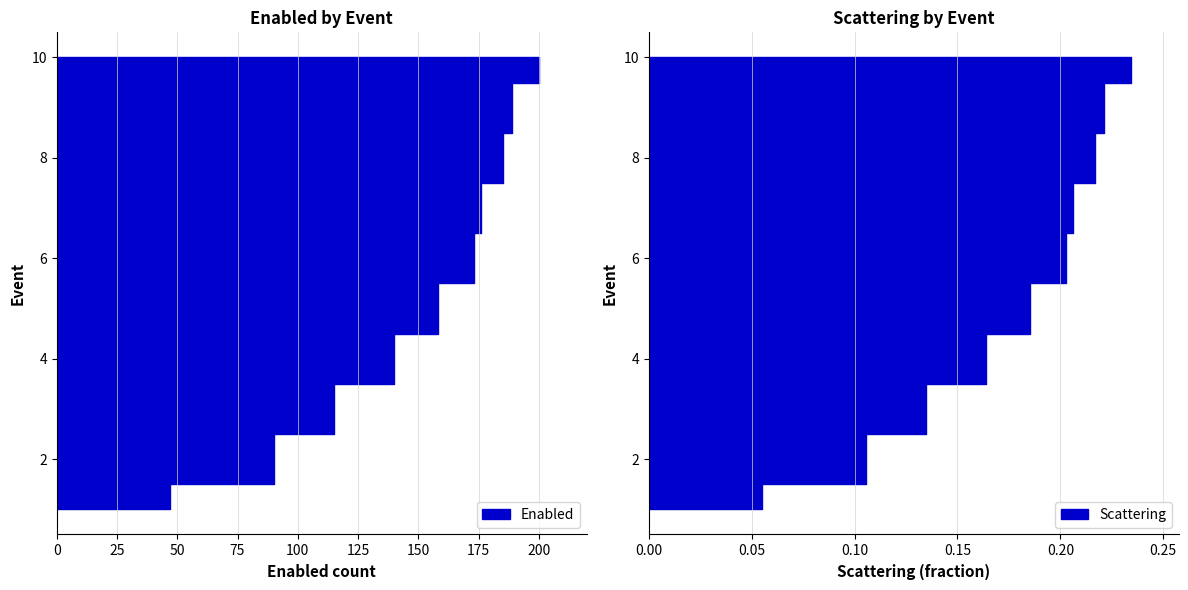

Reading left to right, what are all the values shown in this chart?

Enabled: 47.0	90.0	115.0	140.0	158.0	173.0	176.0	185.0	189.0	200.0
Scattering: 0.1	0.1	0.1	0.2	0.2	0.2	0.2	0.2	0.2	0.2